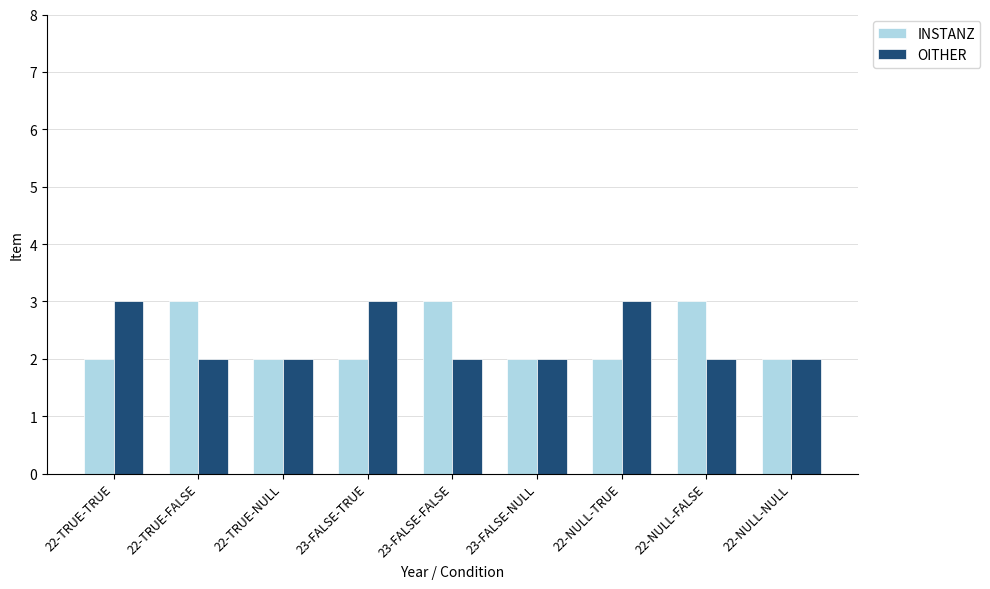

What are all the series names shown in the legend?

INSTANZ, OITHER